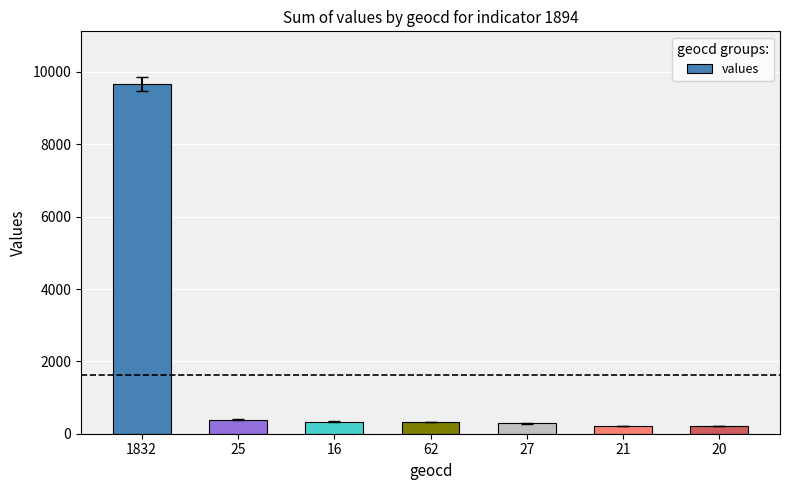

What is the ratio of the value at 1832 to the value at 27?

34.1